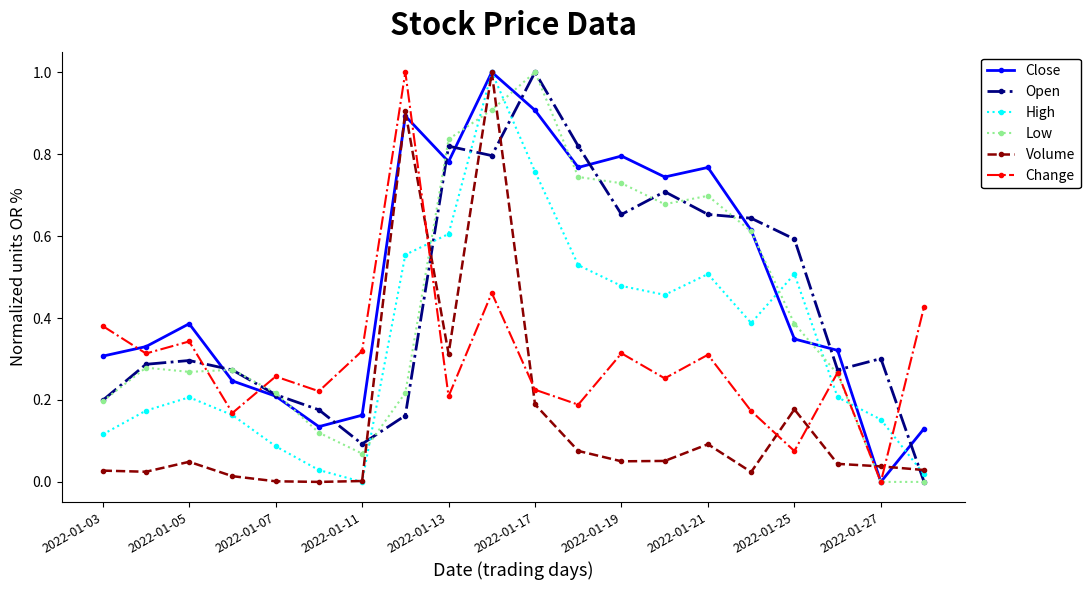

How many interior local valleys does the Change series have?

8